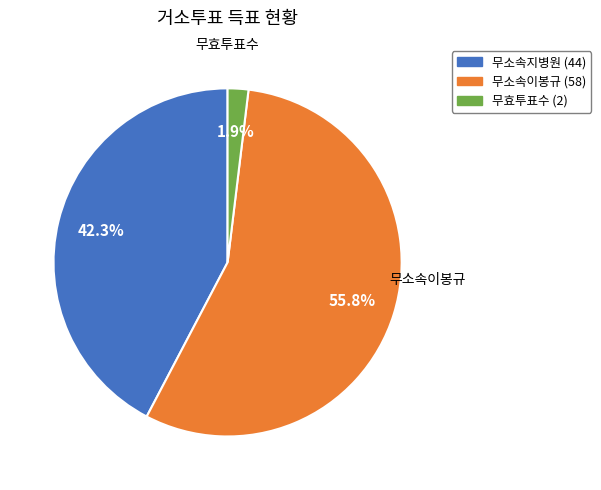

How much of the chart is everything except 무효투표수?

98.1%